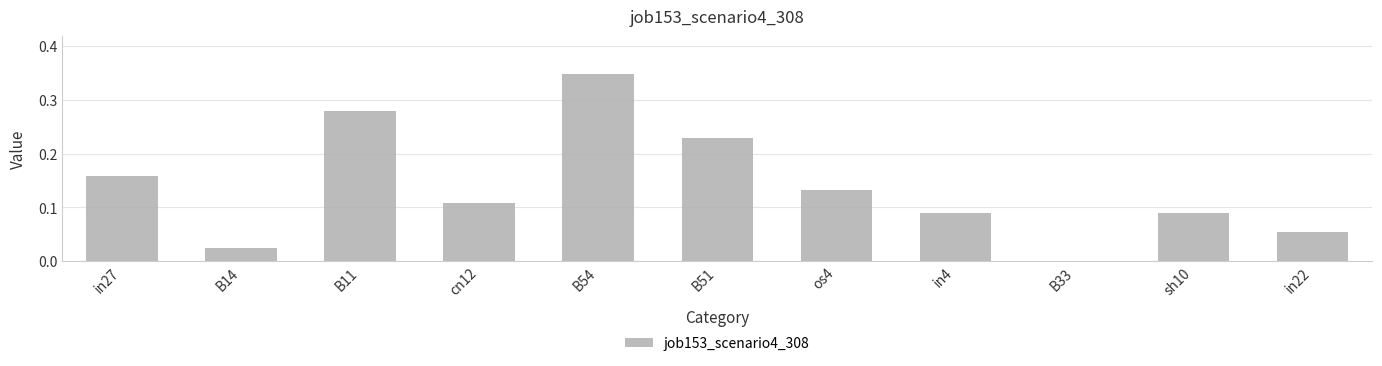

What is the sum of all values?

1.5